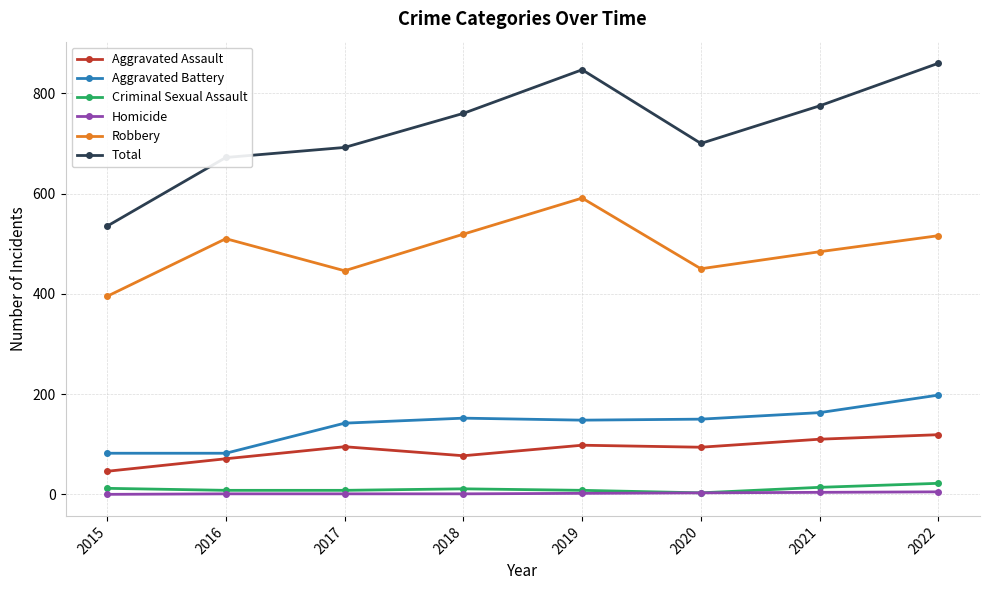

What is the difference between the highest and lowest values at 2017?

691